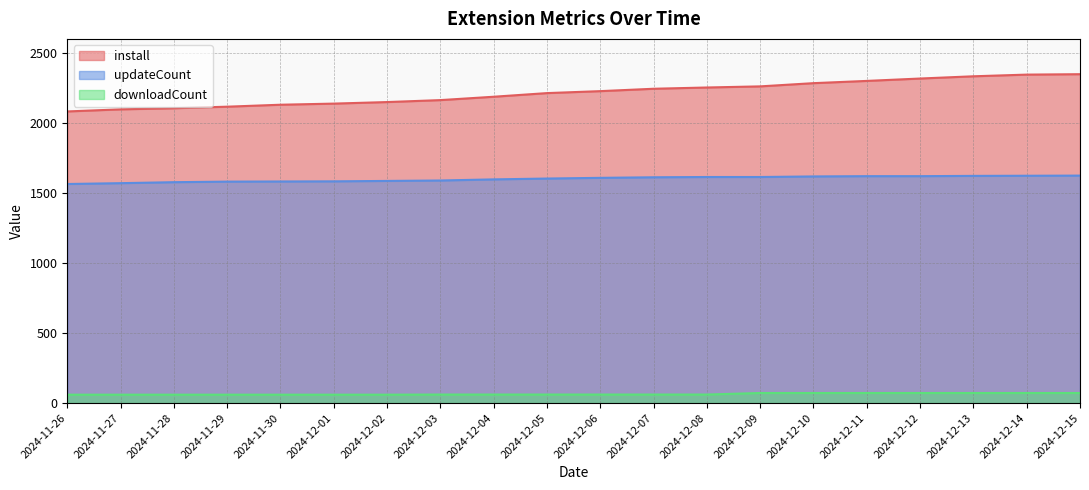

What is the difference between the install values at 2024-12-01 and 2024-12-05?

75